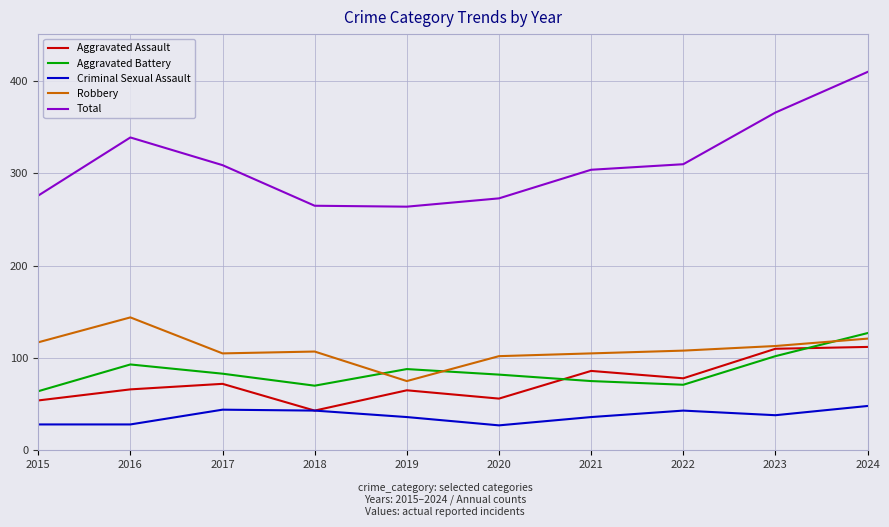

In Aggravated Battery, how many points are higher than both neighbors (excluding endpoints)?

2